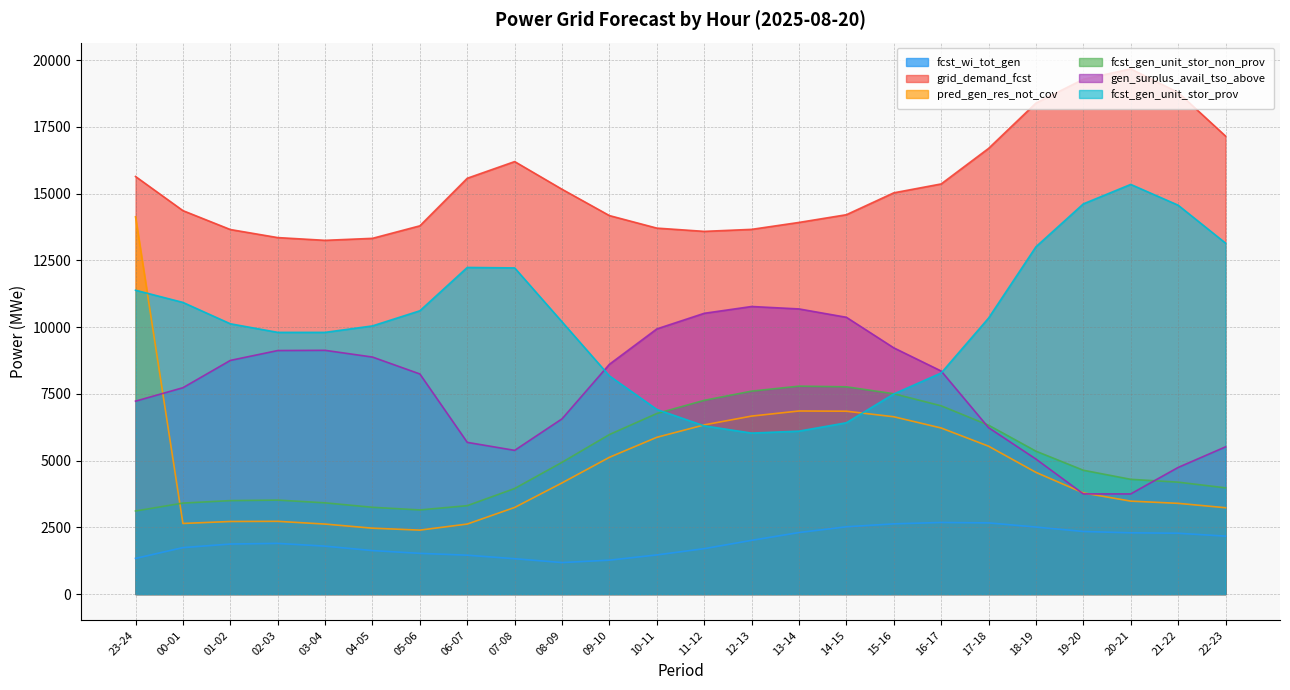

Reading left to right, what are all the values shown in this chart?

fcst_wi_tot_gen: 1336	1740	1874	1898	1795	1629	1525	1456	1324	1180	1270	1466	1701	2012	2305	2520	2630	2682	2666	2511	2344	2295	2278	2170
grid_demand_fcst: 15645	14366	13658	13356	13253	13328	13797	15579	16204	15166	14180	13711	13589	13664	13924	14213	15033	15366	16697	18396	19288	19677	18793	17160
pred_gen_res_not_cov: 14135	2645	2719	2725	2622	2468	2396	2623	3245	4165	5124	5873	6338	6668	6859	6851	6643	6222	5540	4559	3790	3482	3399	3235
fcst_gen_unit_stor_non_prov: 3112	3409	3501	3521	3418	3251	3152	3312	3955	4937	5977	6765	7258	7603	7790	7765	7506	7053	6327	5353	4639	4299	4193	3980
gen_surplus_avail_tso_above: 7228	7731	8754	9124	9132	8880	8246	5684	5384	6566	8610	9934	10519	10774	10683	10370	9225	8357	6235	5058	3753	3752	4744	5515
fcst_gen_unit_stor_prov: 11384	10927	10127	9805	9805	10047	10614	12237	12220	10199	8173	6916	6301	6031	6104	6418	7497	8283	10340	13012	14619	15348	14570	13150